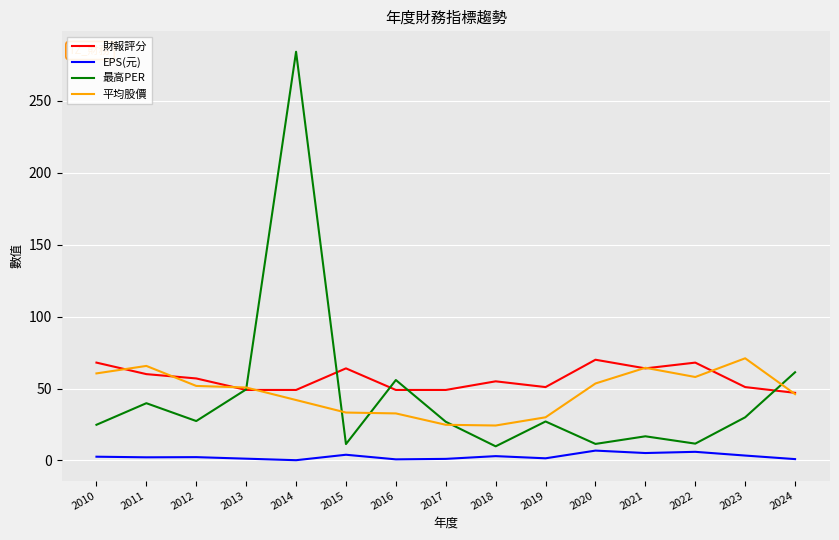

Count the number of categories in the chart.

15